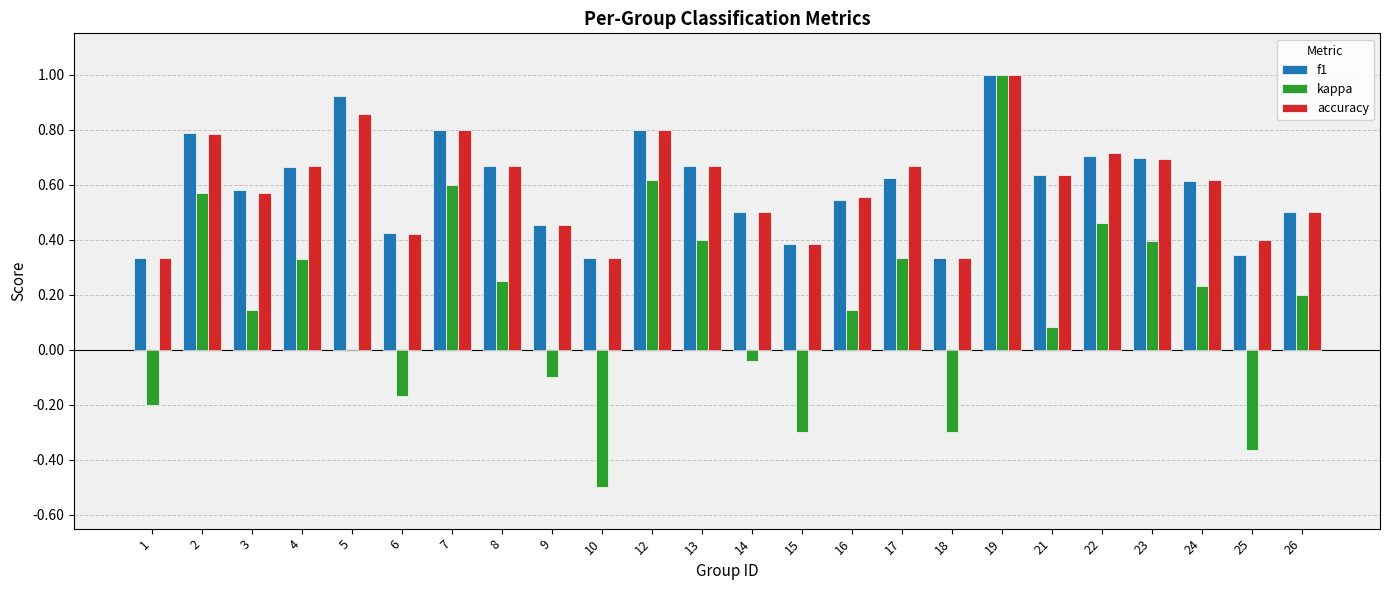

At which category is the sum across all series the highest?

19